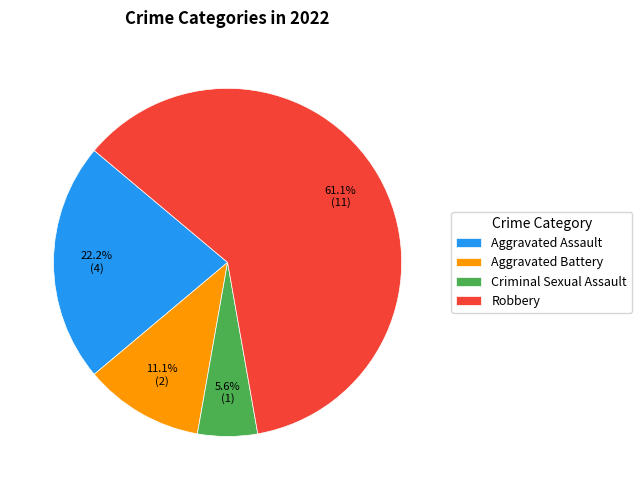

The Robbery slice represents 61% of the pie. True or false?

True